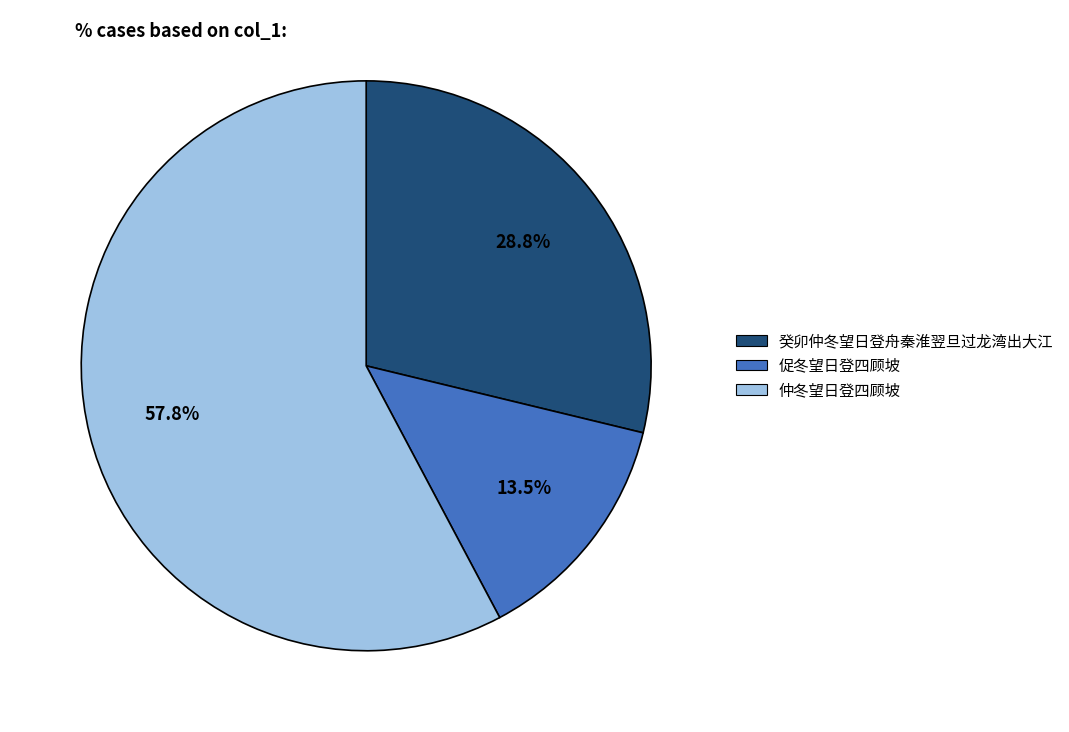

Which category has the biggest portion of the pie?

仲冬望日登四顾坡